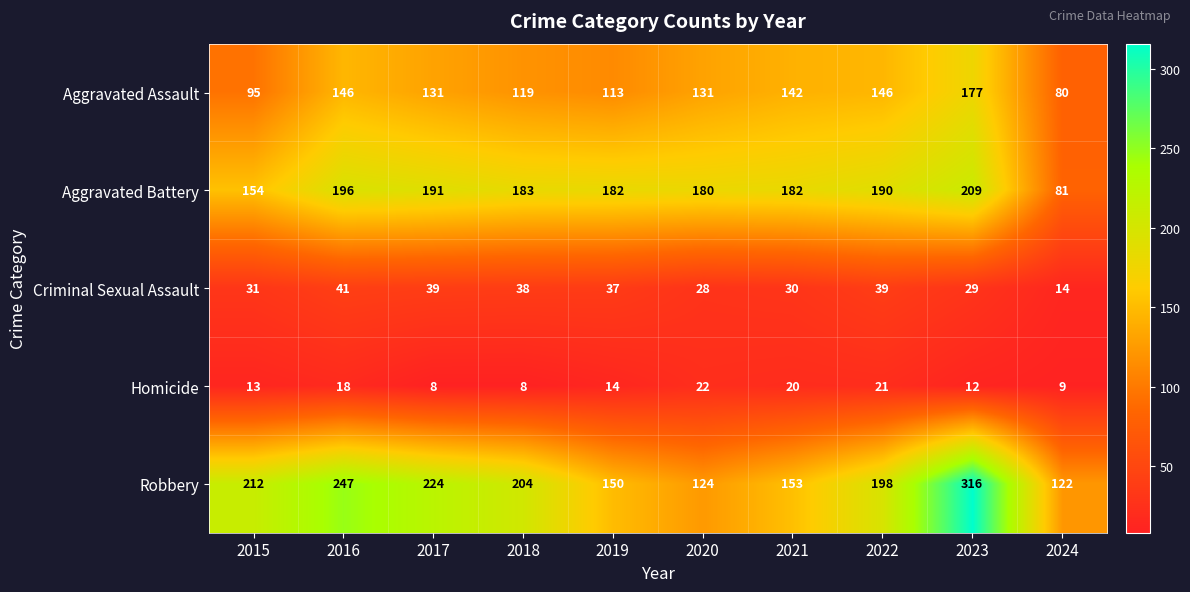

What is the difference between the highest and lowest values at 2023?

304